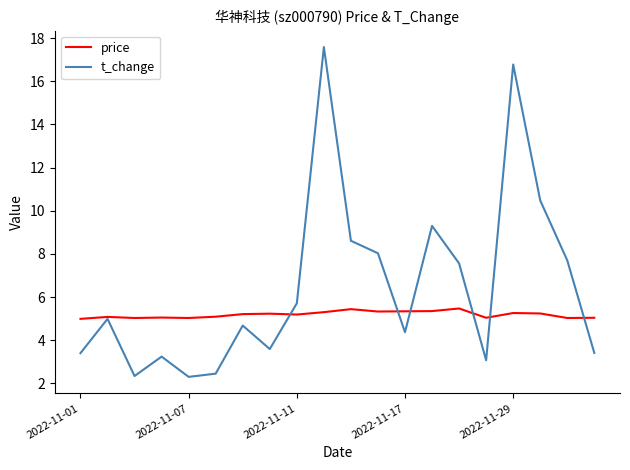

How many series are shown in this chart?

2